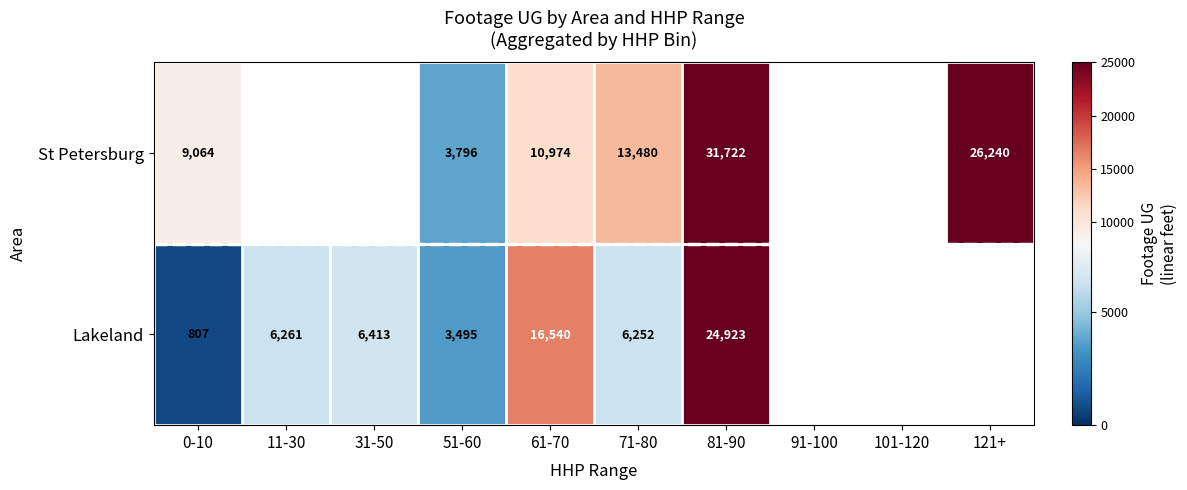

At which category does the chart reach its minimum across all series?

0-10